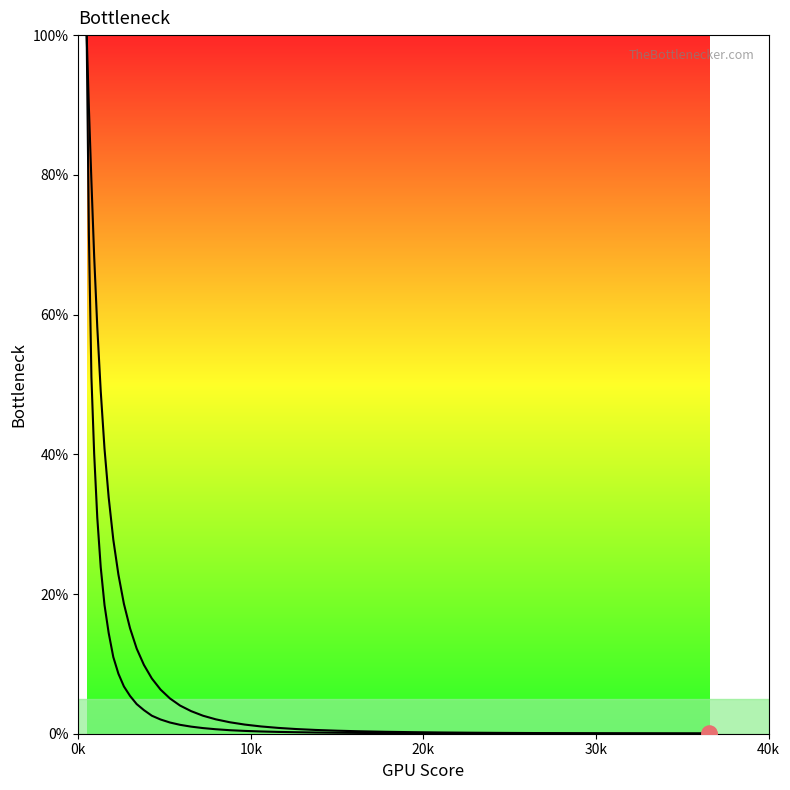

How many lines are shown in the chart?

2